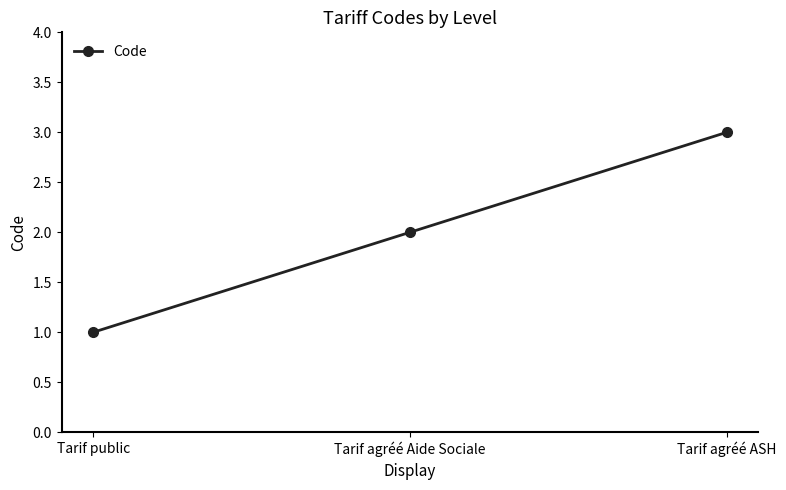

What is the ratio of the value at Tarif agréé ASH to the value at Tarif agréé Aide Sociale?

1.5